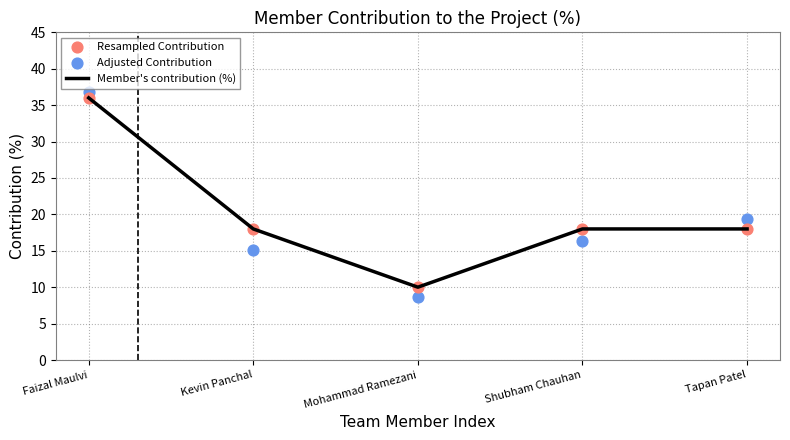

Is the value of Resampled Contribution at Tapan Patel greater than the value of Adjusted Contribution at Faizal Maulvi?

No